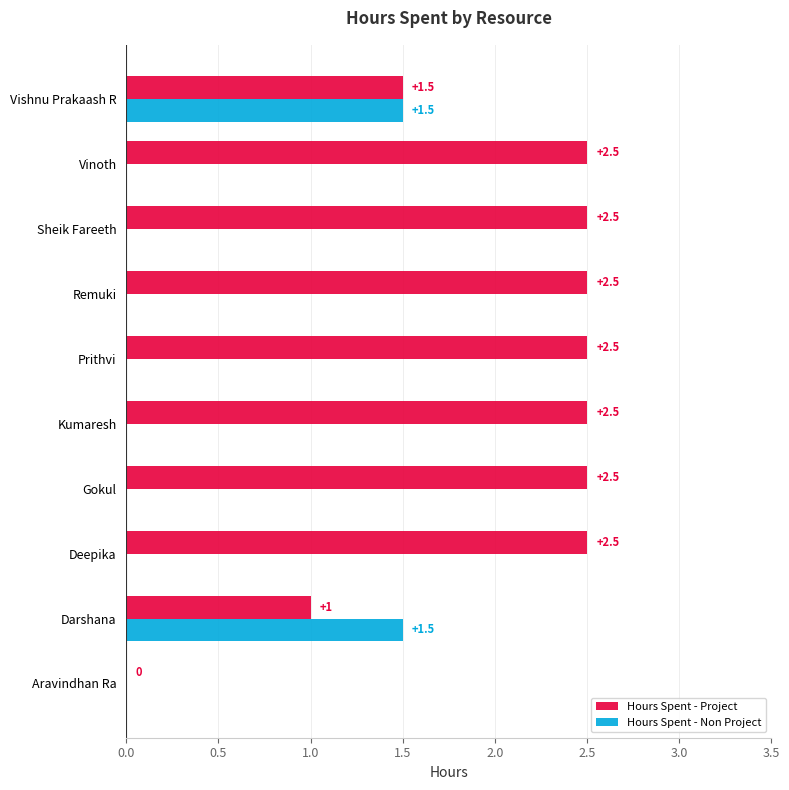

At which category is the sum across all series the highest?

Vishnu Prakaash R